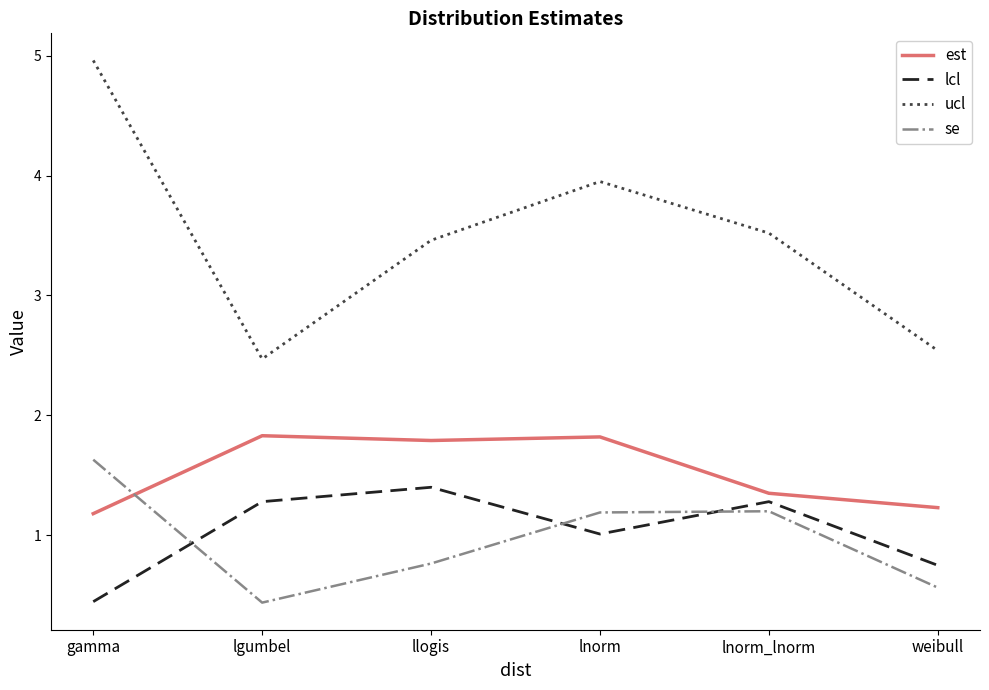

Does the chart have visible grid lines?

No